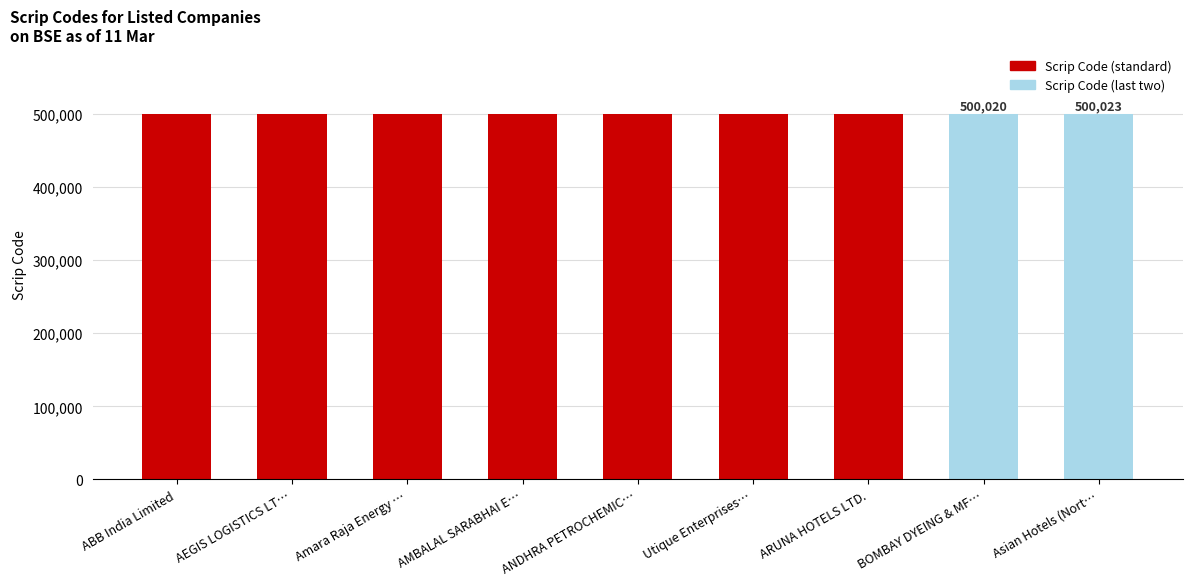

Count the number of categories in the chart.

9